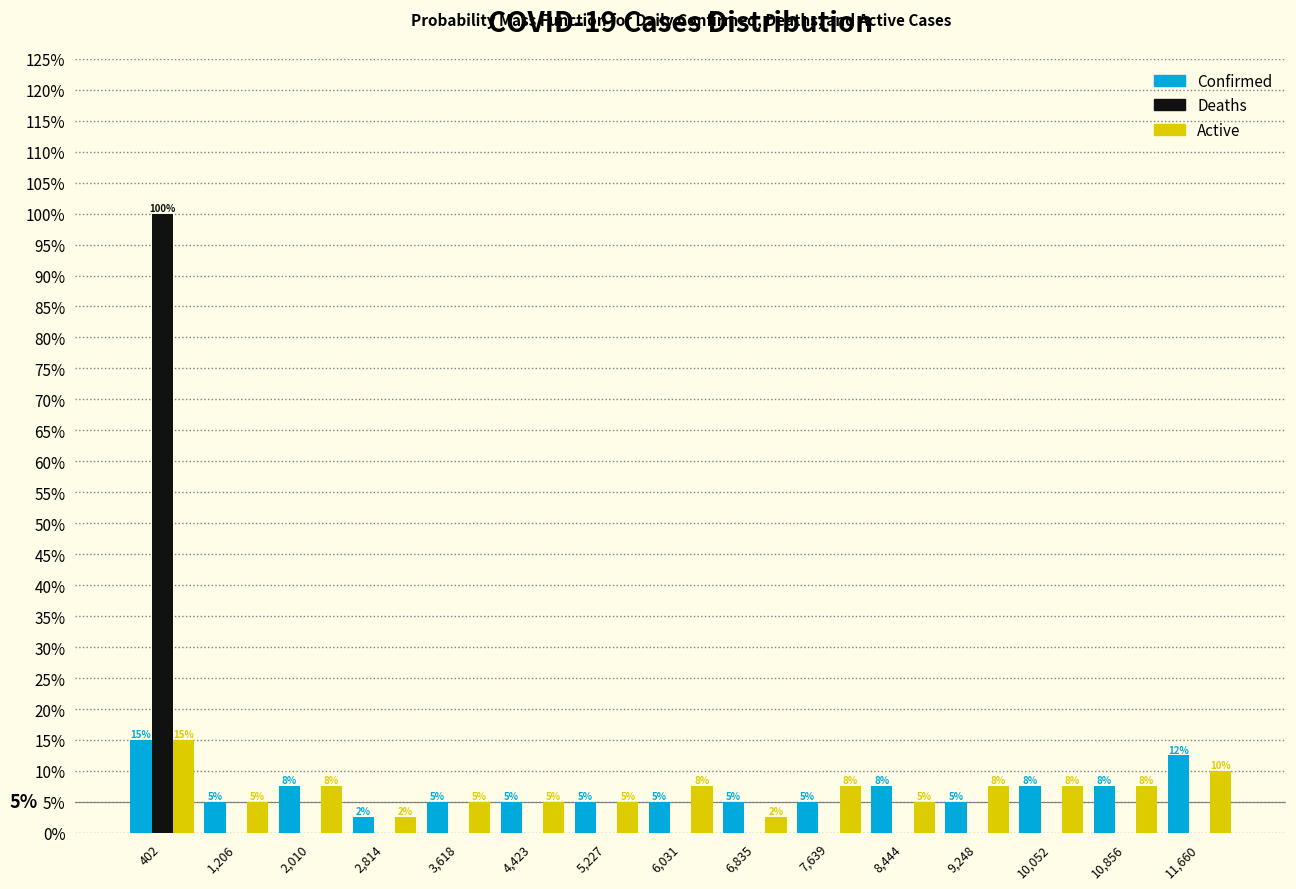

In the Active series, which range on the x-axis has the tallest bar?

0 to 800